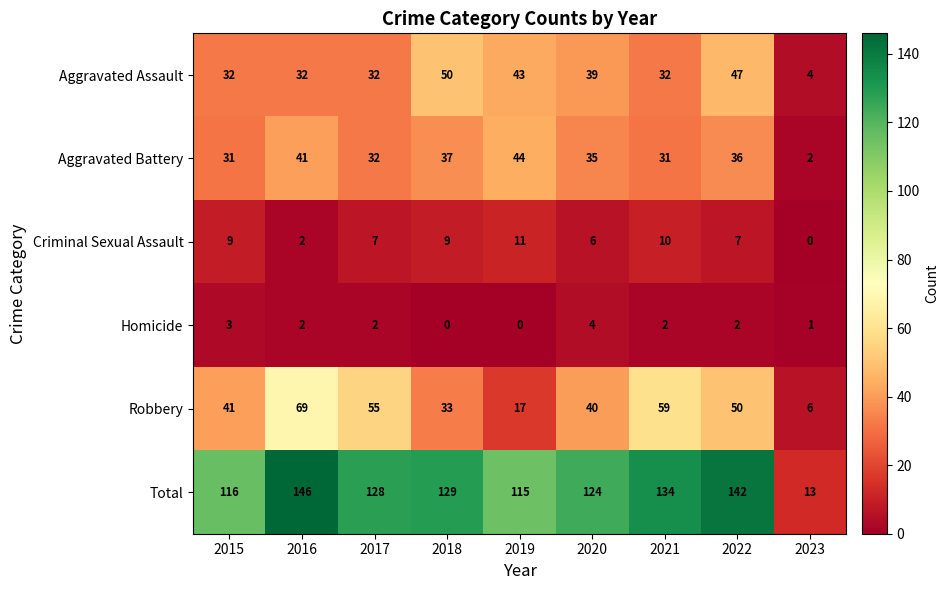

Where does the Homicide series first go above 2?

2015